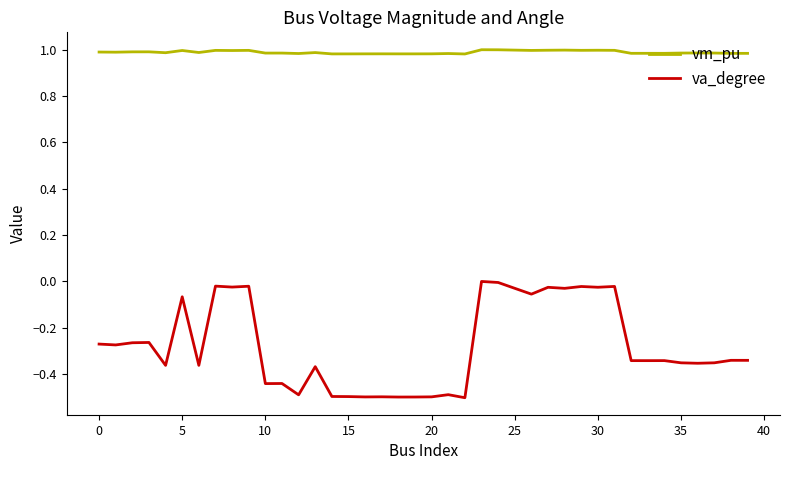

How many lines are shown in the chart?

2